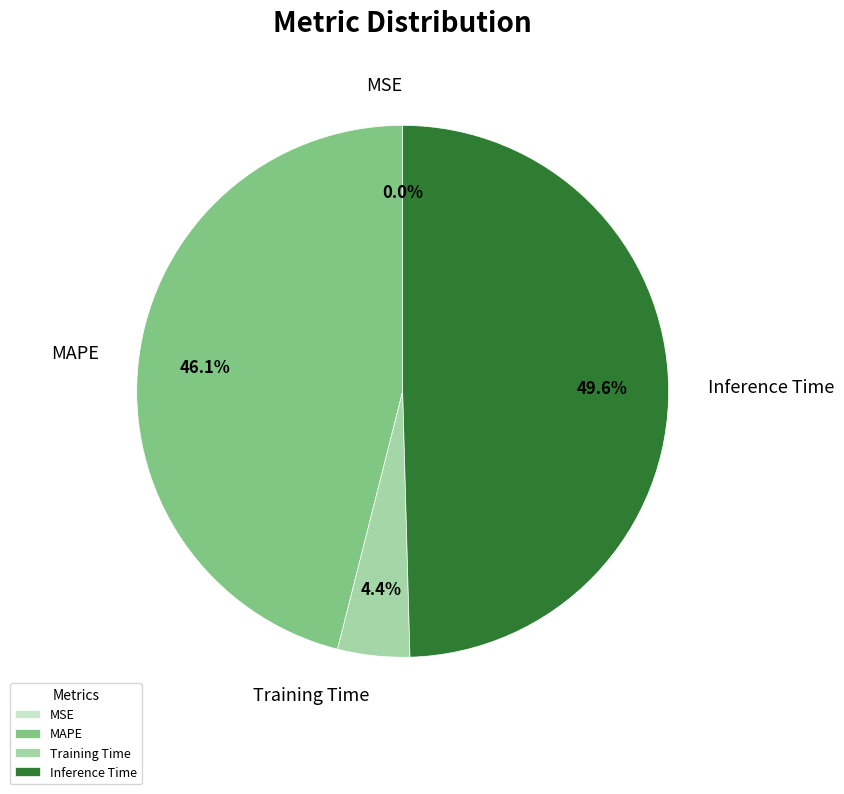

Approximately how many times larger is the value at MAPE compared to Inference Time?

0.9